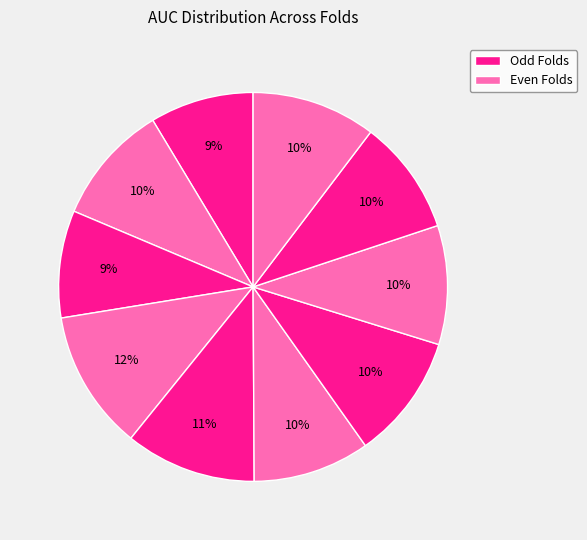

Count the number of slices in the pie.

10